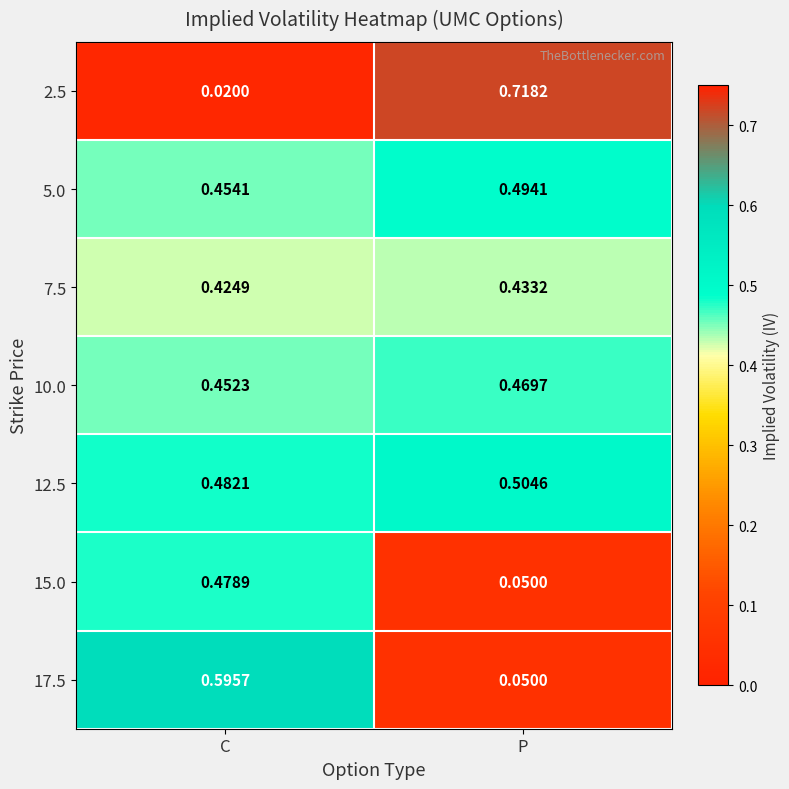

Between C and P, which series saw the biggest shift?

2.5